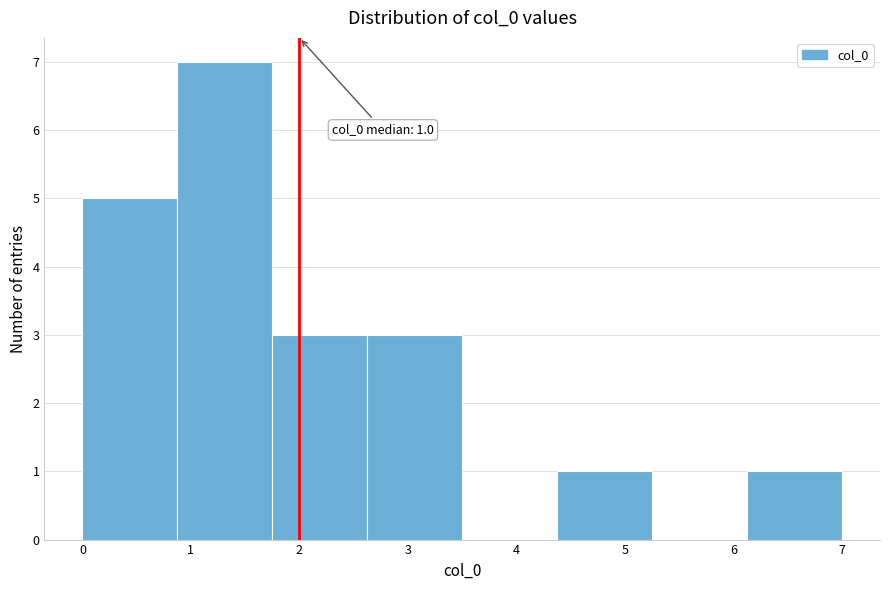

Over which range of the x-axis is the bar tallest?

0.9 to 1.8